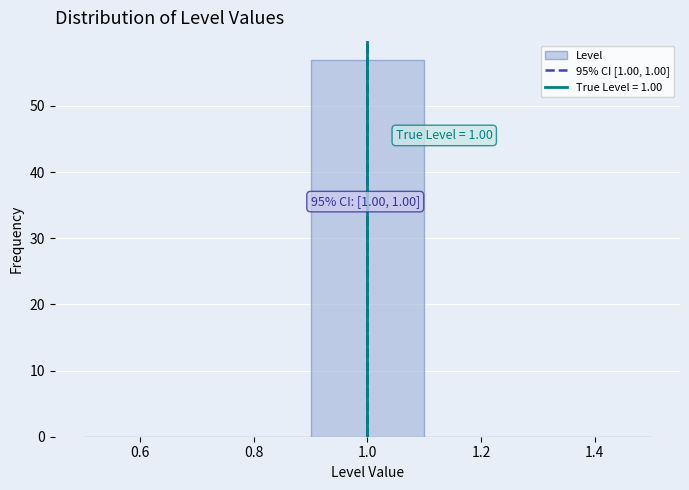

Over which range of the x-axis is the bar tallest?

0.9 to 1.1